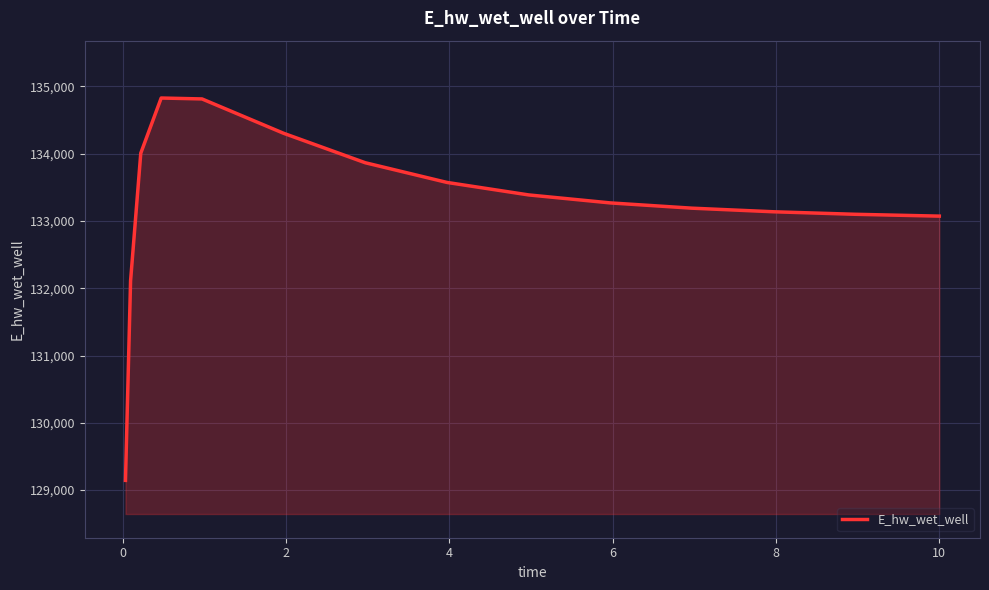

What is the minimum value shown in the chart?

129144.3